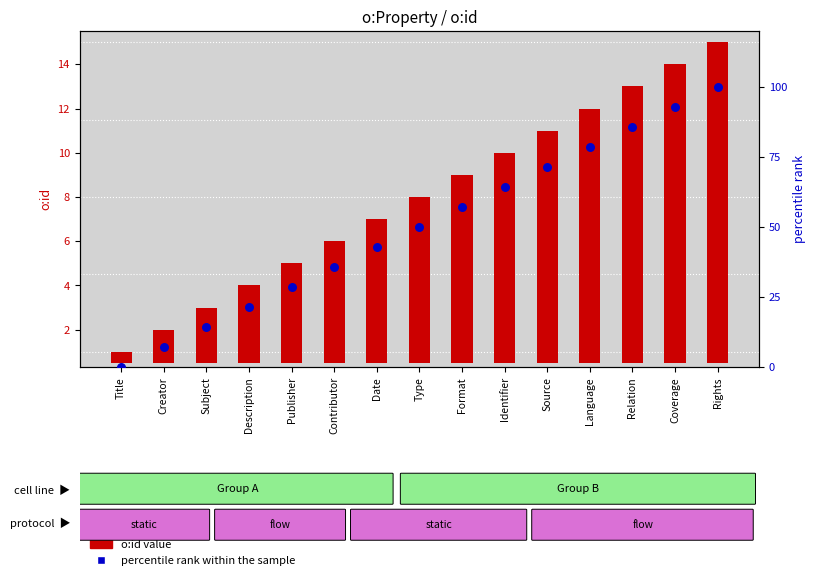

What are all the series names shown in the legend?

o:id value, percentile rank within the sample